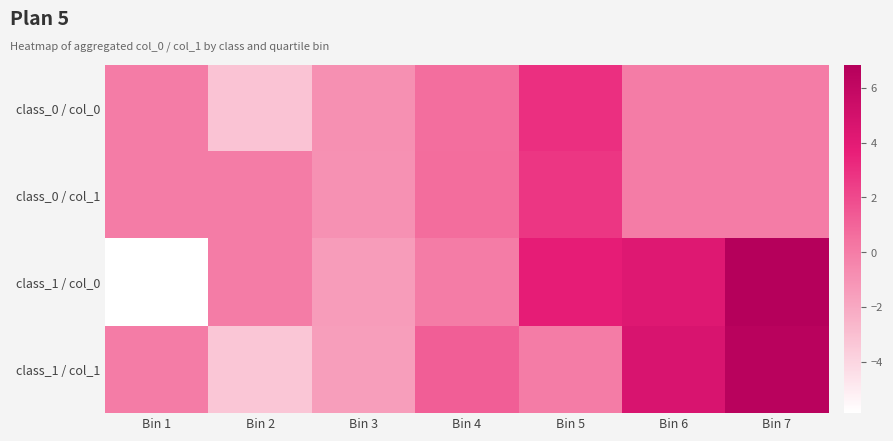

List the series in order of their peak value, lowest first.

class_0 / col_1, class_0 / col_0, class_1 / col_1, class_1 / col_0